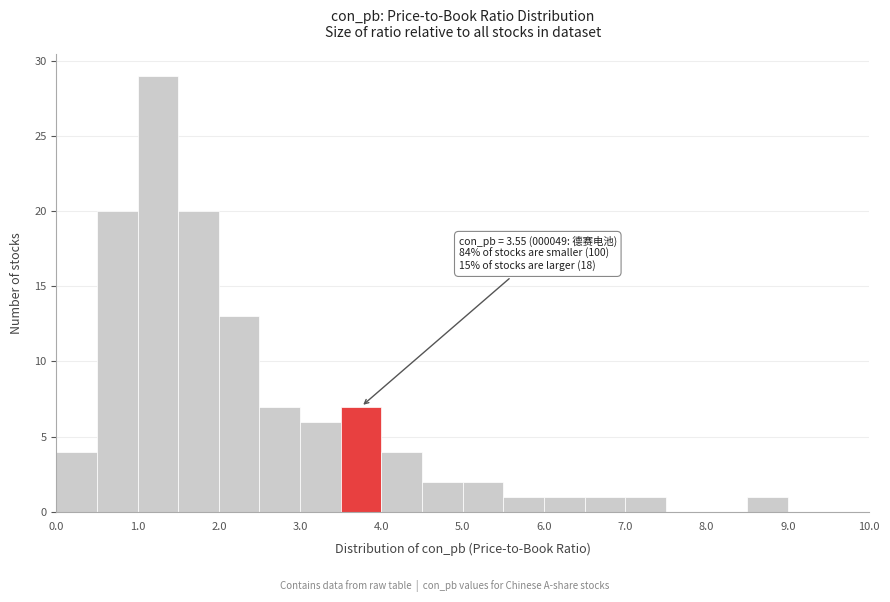

Which range on the x-axis has the tallest bar?

1.0 to 1.5